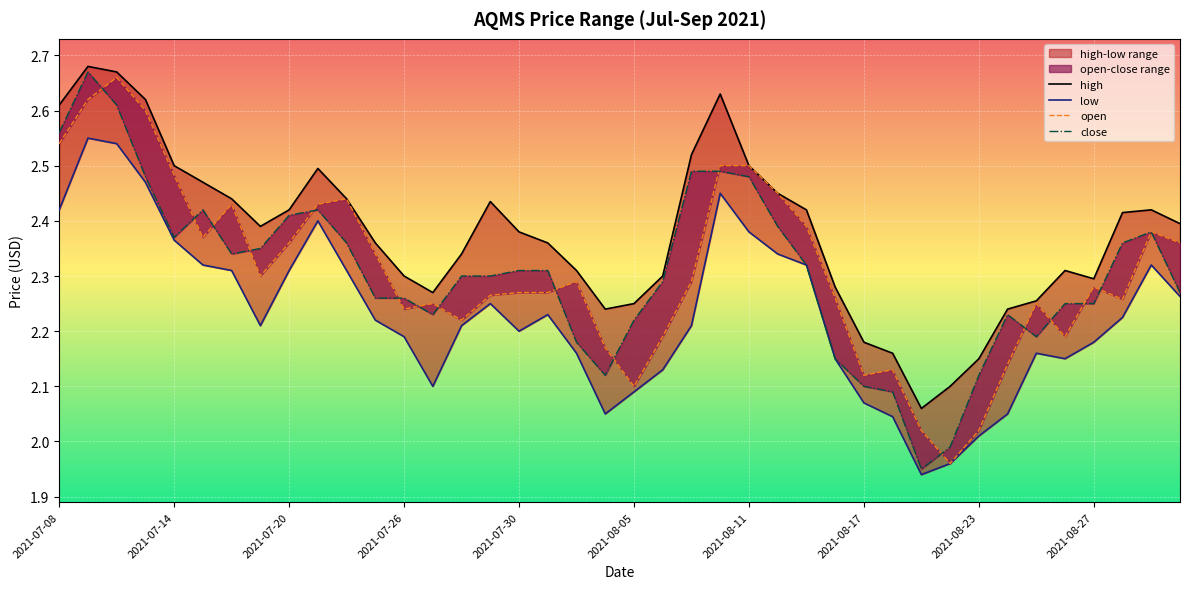

In close, how many points are lower than both neighbors (excluding endpoints)?

6